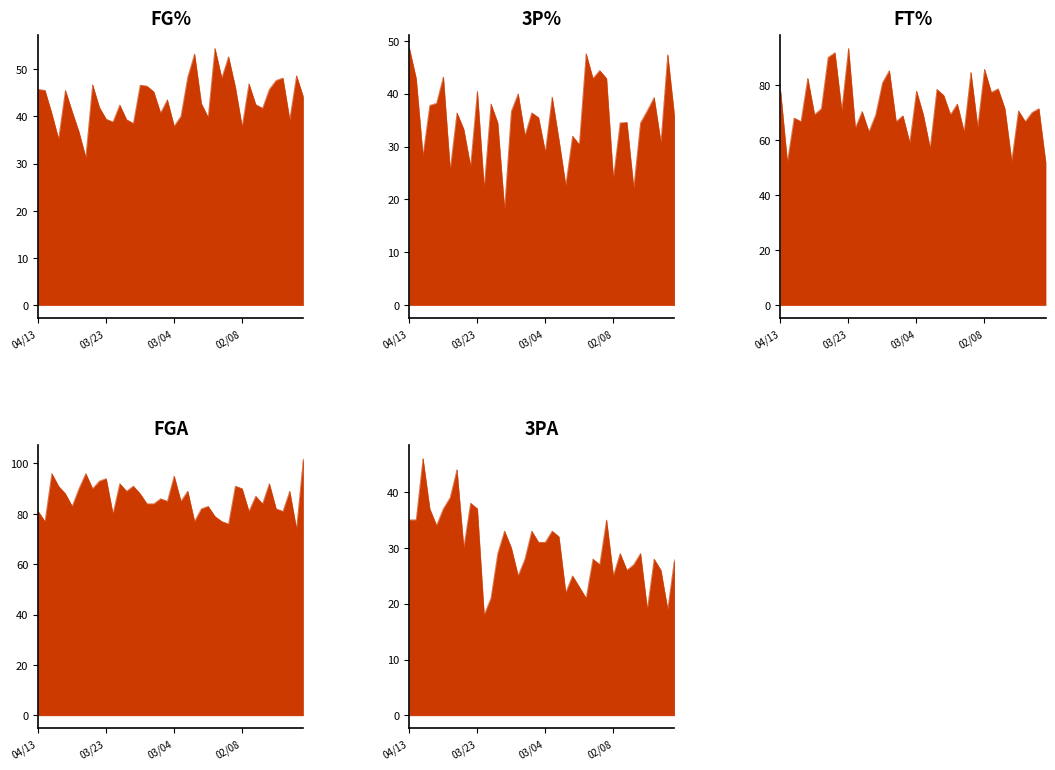

Reading left to right, extract all data points from this chart.

FG%: 04/13=45.7	04/12=45.5	04/10=40.6	04/08=35.2	04/05=45.5	04/02=41.0	04/01=36.7	03/29=31.3	03/27=46.7	03/26=41.9	03/23=39.4	03/21=38.8	03/20=42.4	03/18=39.3	03/17=38.5	03/15=46.6	03/12=46.4	03/11=45.2	03/09=40.7	03/06=43.5	03/04=37.9	03/02=40.0	02/29=48.3	02/28=53.2	02/26=42.7	02/24=39.8	02/23=54.4	02/21=48.1	02/19=52.6	02/10=46.2	02/08=37.8	02/06=46.9	02/05=42.5	02/03=41.7	01/30=45.7	01/27=47.6	01/26=48.1	01/24=39.3	01/20=48.6	01/18=44.1
3P%: 04/13=48.6	04/12=42.9	04/10=28.3	04/08=37.8	04/05=38.2	04/02=43.2	04/01=25.6	03/29=36.4	03/27=33.3	03/26=26.3	03/23=40.5	03/21=22.2	03/20=38.1	03/18=34.5	03/17=18.2	03/15=36.7	03/12=40.0	03/11=32.1	03/09=36.4	03/06=35.5	03/04=29.0	03/02=39.4	02/29=31.3	02/28=22.7	02/26=32.0	02/24=30.4	02/23=47.6	02/21=42.9	02/19=44.4	02/10=42.9	02/08=24.0	02/06=34.5	02/05=34.6	02/03=22.2	01/30=34.5	01/27=36.8	01/26=39.3	01/24=30.8	01/20=47.4	01/18=35.7
FT%: 04/13=77.8	04/12=52.0	04/10=68.0	04/08=66.7	04/05=82.4	04/02=69.2	04/01=71.4	03/29=90.0	03/27=91.7	03/26=70.8	03/23=93.3	03/21=64.3	03/20=70.4	03/18=63.0	03/17=69.2	03/15=80.8	03/12=85.2	03/11=66.7	03/09=68.8	03/06=59.1	03/04=77.8	03/02=69.2	02/29=57.1	02/28=78.4	02/26=76.2	02/24=69.2	02/23=73.1	02/21=63.0	02/19=84.6	02/10=64.7	02/08=85.7	02/06=77.3	02/05=78.6	02/03=71.4	01/30=52.4	01/27=70.6	01/26=66.7	01/24=70.0	01/20=71.4	01/18=52.0
FGA: 04/13=81.0	04/12=77.0	04/10=96.0	04/08=91.0	04/05=88.0	04/02=83.0	04/01=90.0	03/29=96.0	03/27=90.0	03/26=93.0	03/23=94.0	03/21=80.0	03/20=92.0	03/18=89.0	03/17=91.0	03/15=88.0	03/12=84.0	03/11=84.0	03/09=86.0	03/06=85.0	03/04=95.0	03/02=85.0	02/29=89.0	02/28=77.0	02/26=82.0	02/24=83.0	02/23=79.0	02/21=77.0	02/19=76.0	02/10=91.0	02/08=90.0	02/06=81.0	02/05=87.0	02/03=84.0	01/30=92.0	01/27=82.0	01/26=81.0	01/24=89.0	01/20=74.0	01/18=102.0
3PA: 04/13=35.0	04/12=35.0	04/10=46.0	04/08=37.0	04/05=34.0	04/02=37.0	04/01=39.0	03/29=44.0	03/27=30.0	03/26=38.0	03/23=37.0	03/21=18.0	03/20=21.0	03/18=29.0	03/17=33.0	03/15=30.0	03/12=25.0	03/11=28.0	03/09=33.0	03/06=31.0	03/04=31.0	03/02=33.0	02/29=32.0	02/28=22.0	02/26=25.0	02/24=23.0	02/23=21.0	02/21=28.0	02/19=27.0	02/10=35.0	02/08=25.0	02/06=29.0	02/05=26.0	02/03=27.0	01/30=29.0	01/27=19.0	01/26=28.0	01/24=26.0	01/20=19.0	01/18=28.0